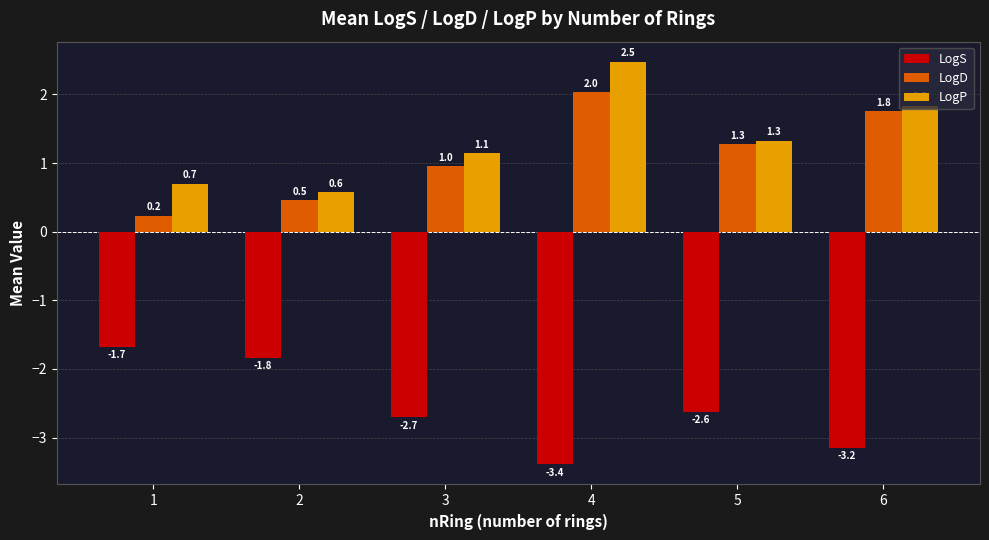

What is the value of the LogP bar at the 4th from the left?

2.5